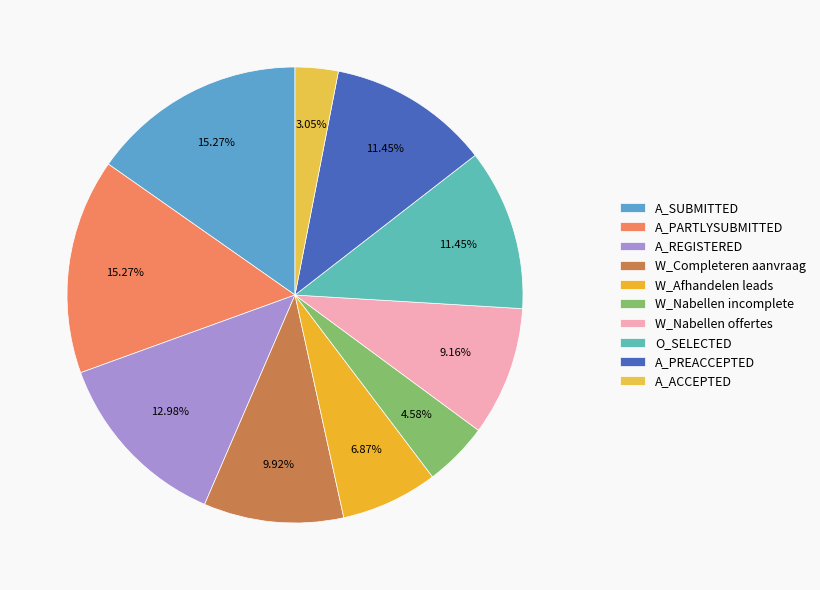

Count the number of slices in the pie.

10